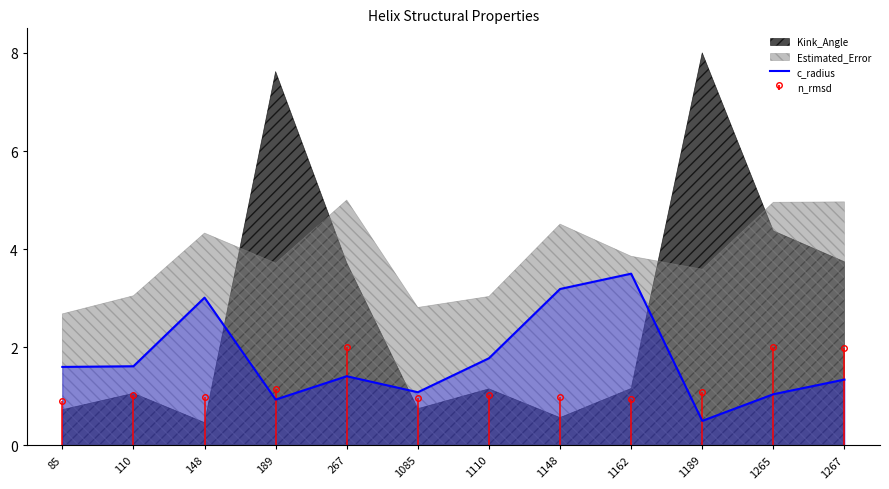

What is the value of the 2nd point from the left?

1.6